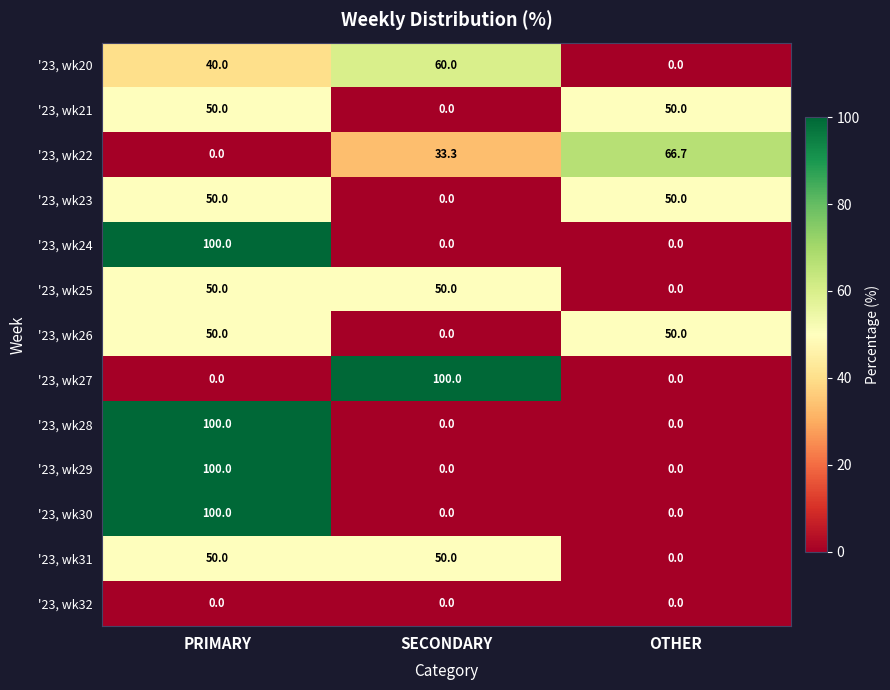

What is the maximum value shown in the chart?

100.0